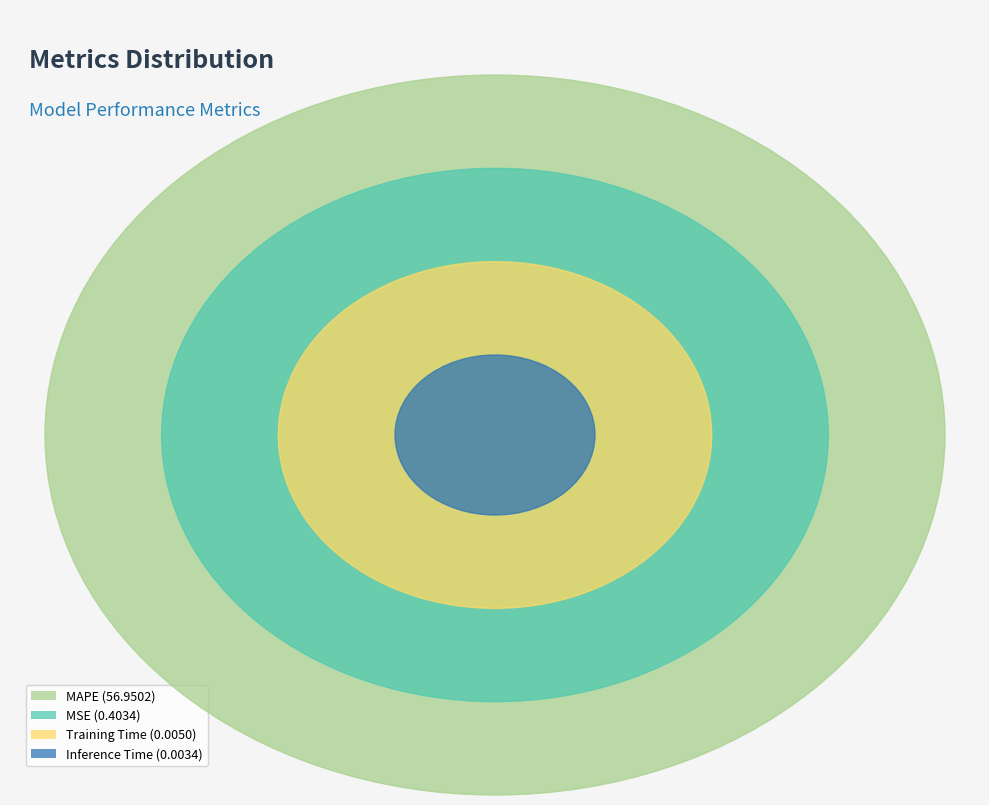

The Training Time slice represents 1% of the pie. True or false?

False